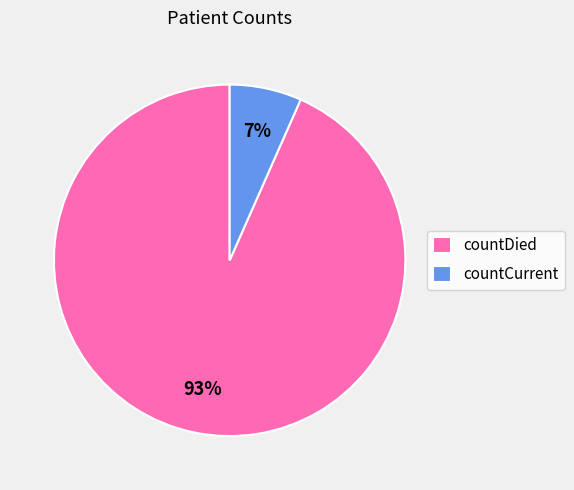

To the nearest percent, what is the combined percentage of countDied and countCurrent?

100%